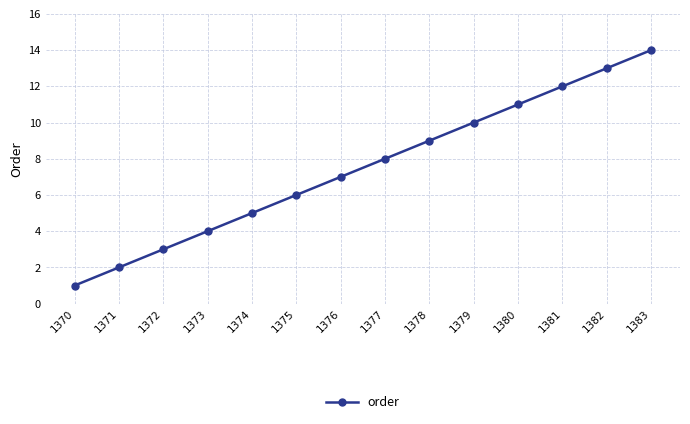

How many lines are shown in the chart?

1